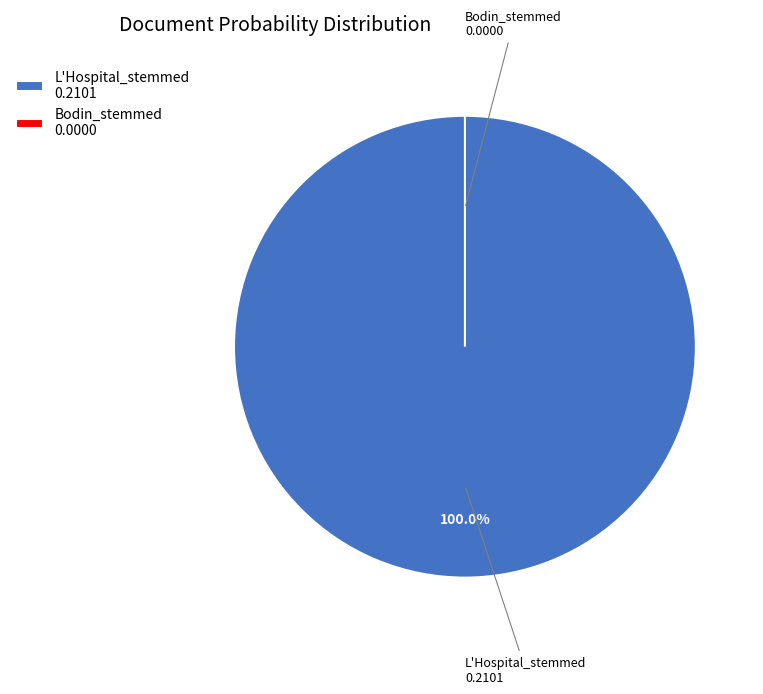

Which slice is the smallest?

Bodin_stemmed